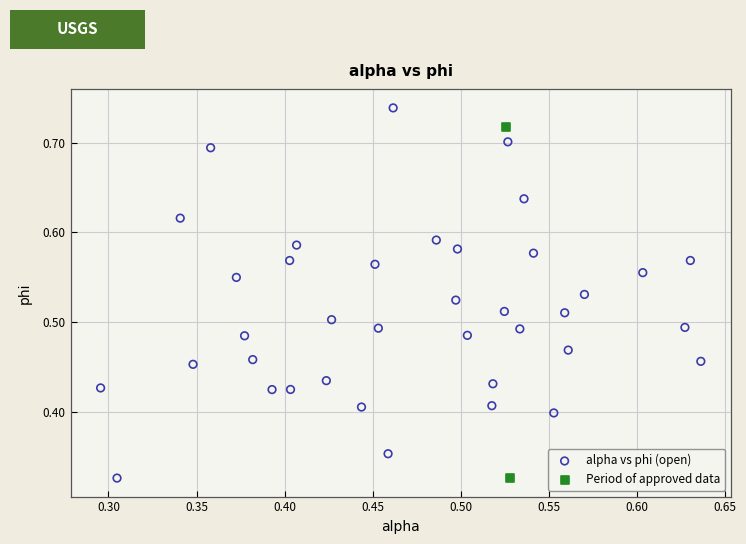

Which series has the largest Y range (max minus min)?

alpha vs phi (open)